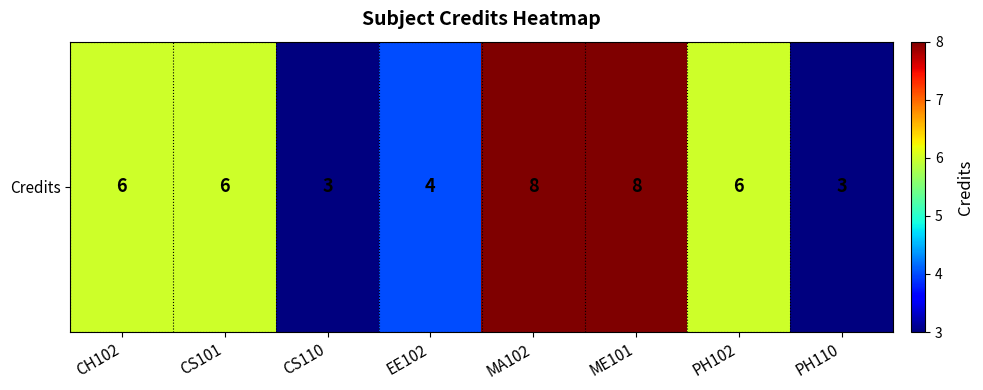

Reading left to right, extract all data points from this chart.

CH102=6	CS101=6	CS110=3	EE102=4	MA102=8	ME101=8	PH102=6	PH110=3